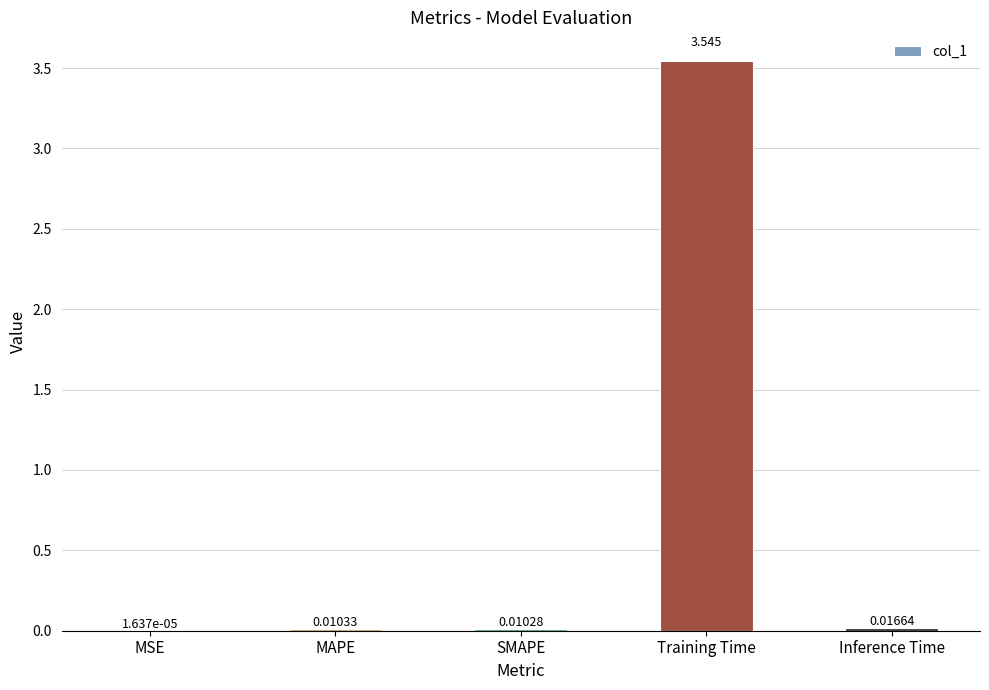

Which category has the highest value across all series?

Training Time